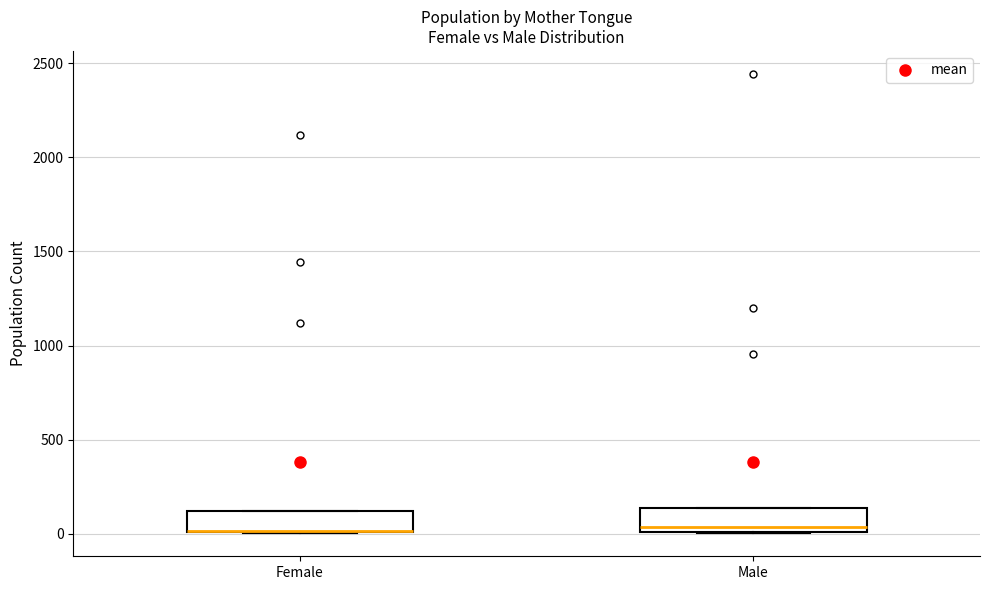

Reading left to right, read every box against the y-axis: the position of its median line, the range the box covers, and the ends of its whiskers. The values are not printed on the chart, so give them approximately, as read against the axis.

Female: median 0 (drawn on the box's lower edge), box 0 to 100, whiskers 0 to 100
Male: median 50, box 0 to 150, whiskers 0 to 150